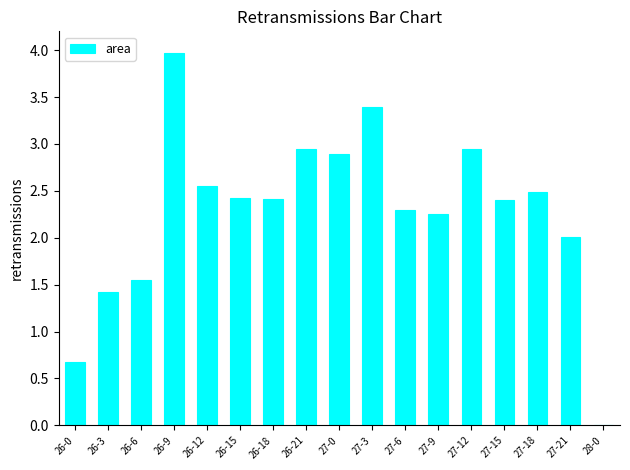

What is the change in value from 26-3 to 26-9?

+2.5